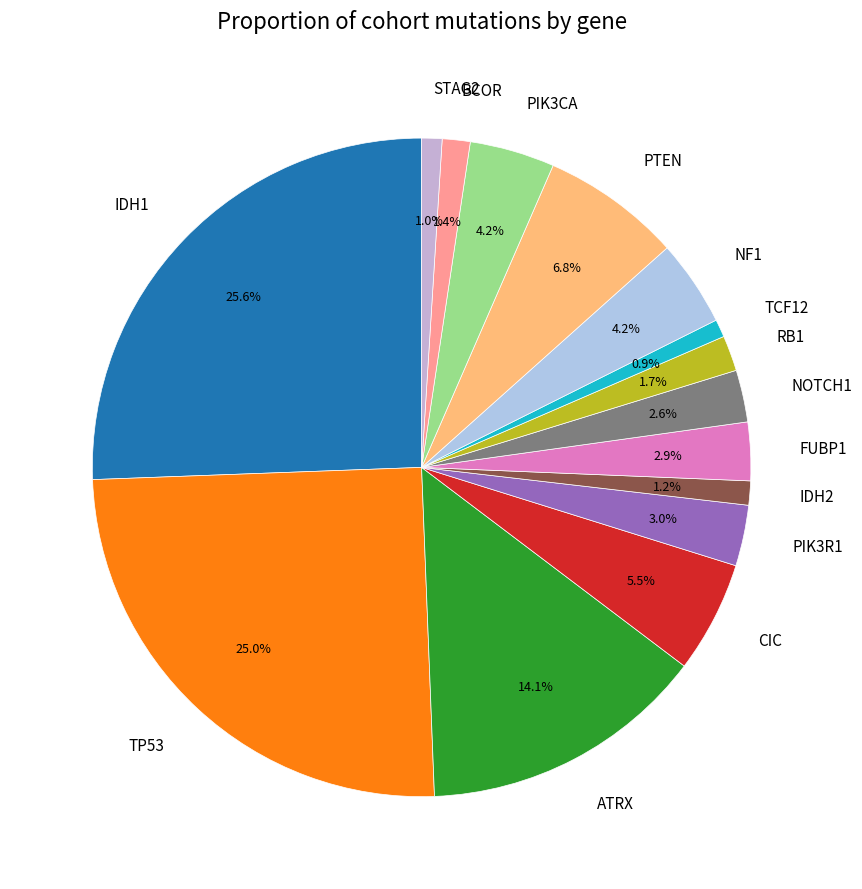

Does ATRX represent more than half of the total?

No